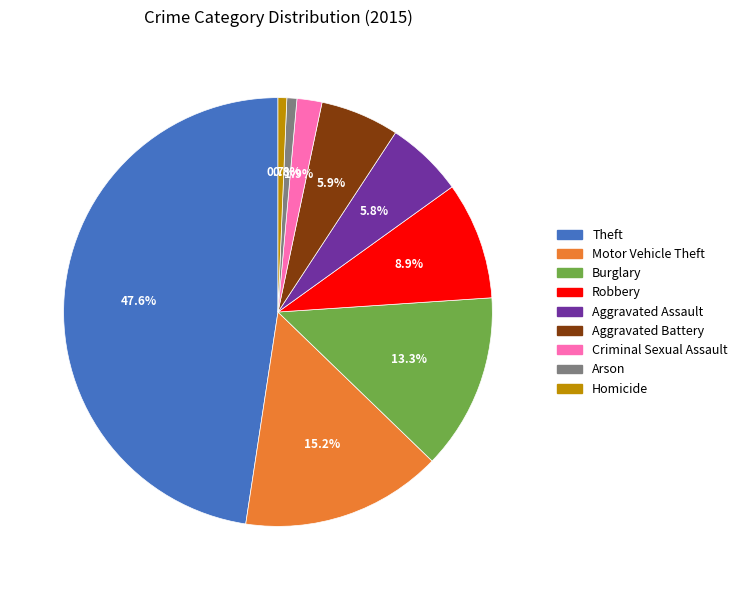

What is the largest slice in the pie chart?

Theft